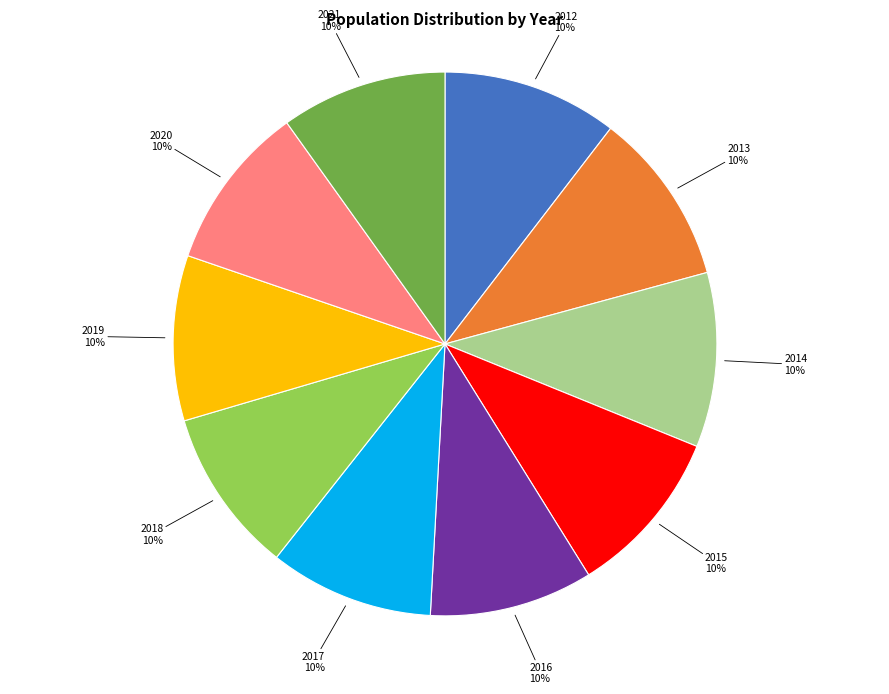

Is there a majority slice in this chart?

No